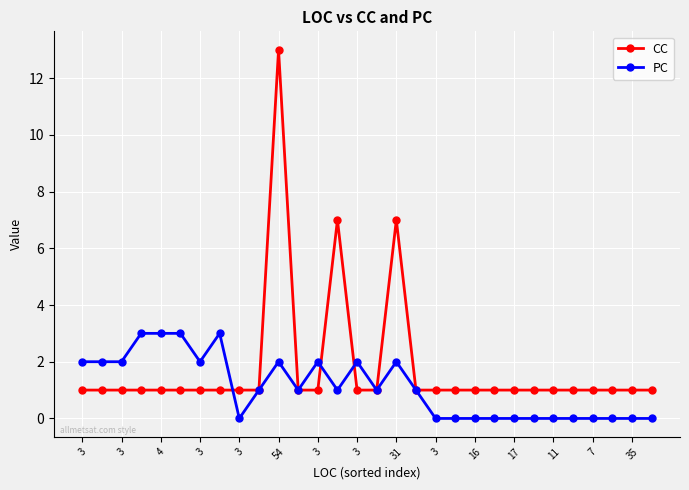

Which series has the largest total across all categories?

CC